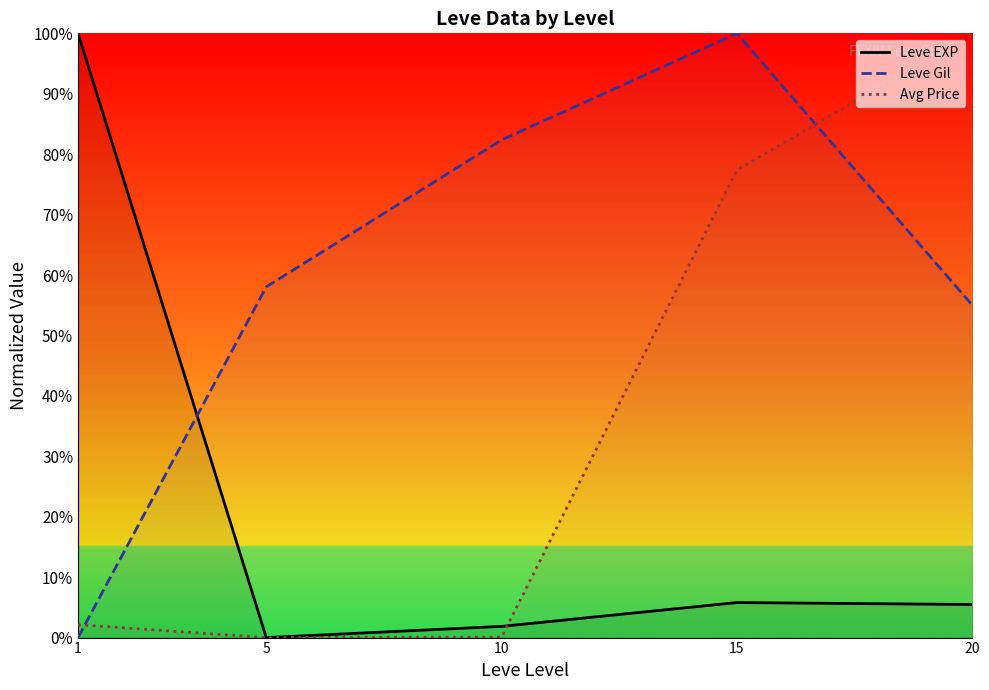

How many intersections are there between Avg Price and Leve Gil?

2